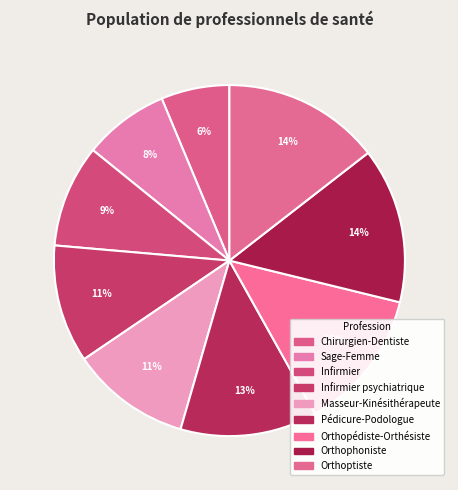

How many slices are in this pie chart?

9